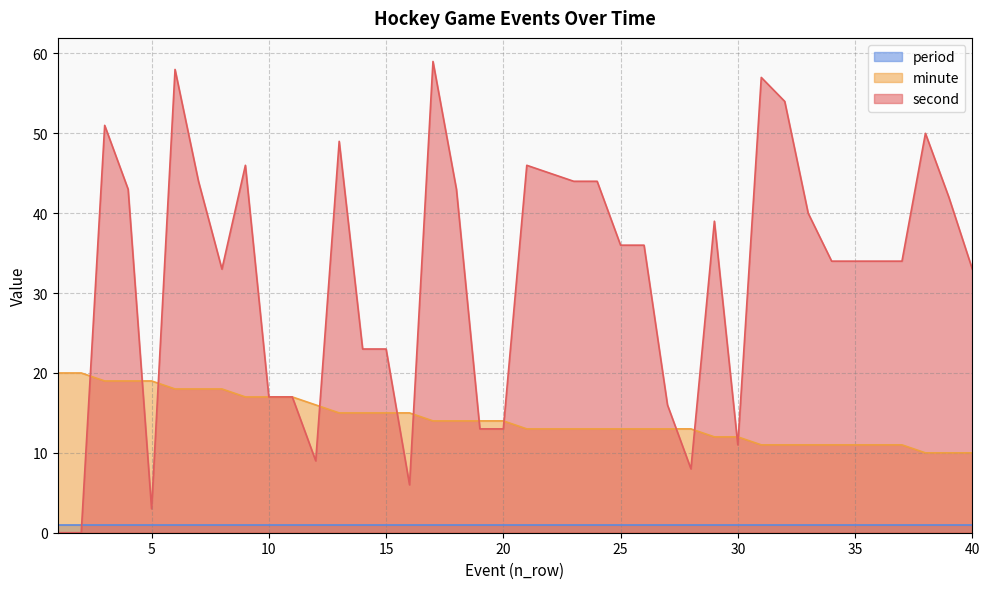

True or false: second has more than 2 interior local peaks.

True